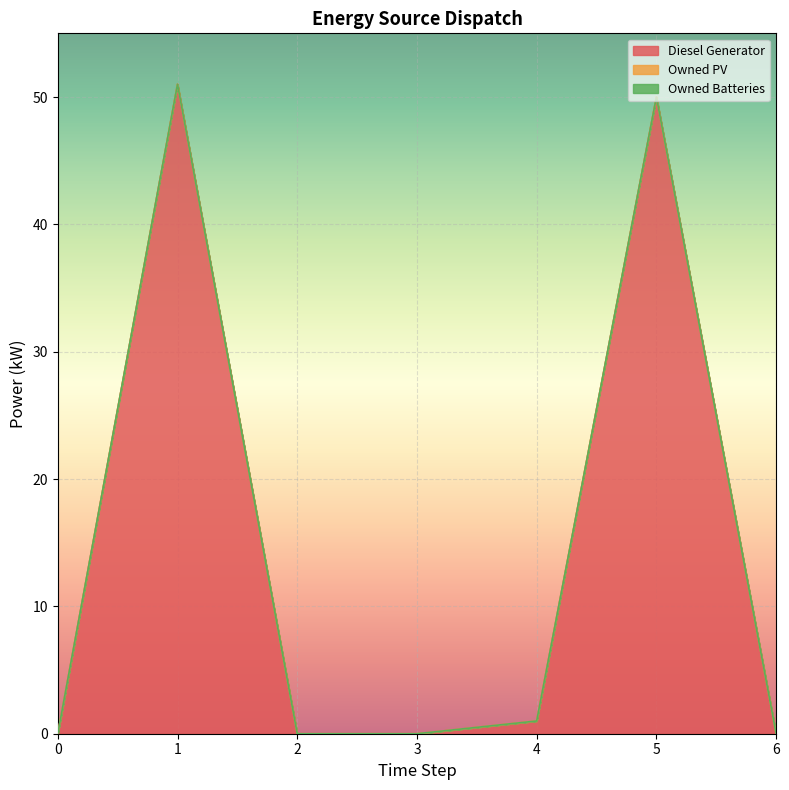

True or false: Owned PV and Diesel Generator cross at least once.

False